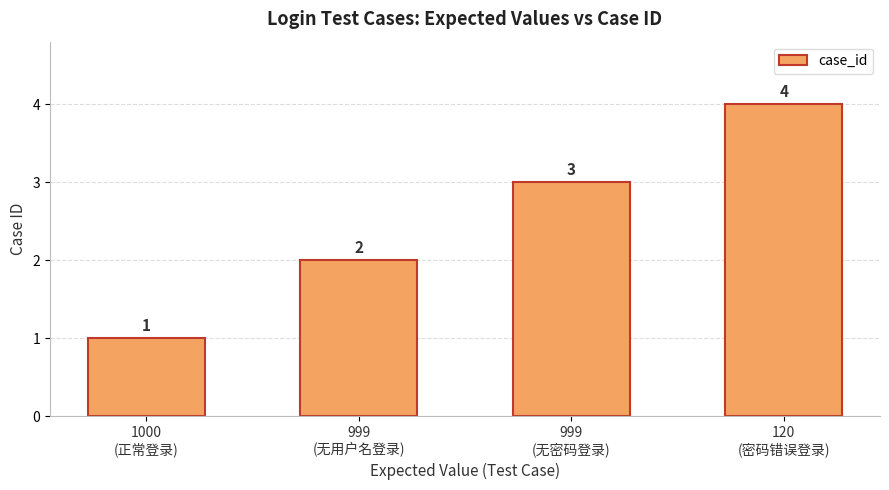

At which label is the value closest to 2?

999
(无用户名登录)